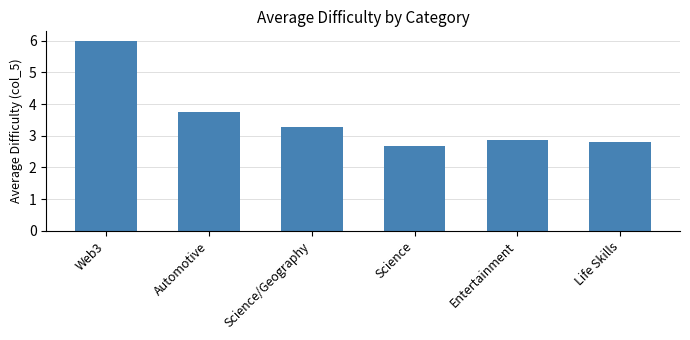

Are the bars grouped side by side (vs. stacked)?

No